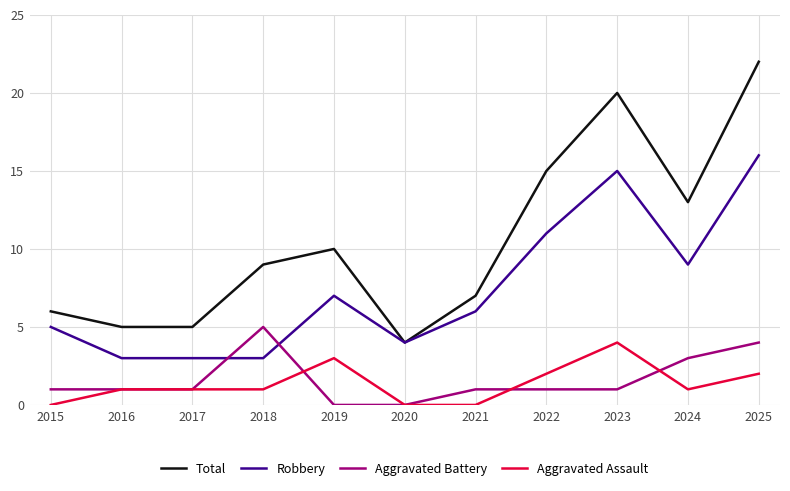

How many lines are shown in the chart?

4